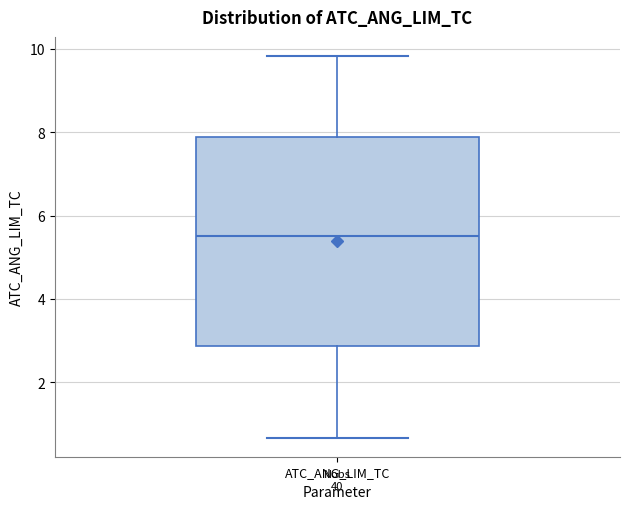

Where is the upper edge of the box for ATC_ANG_LIM_TC on the y-axis? The values are not printed on the chart, so give them approximately, as read against the axis.

7.8